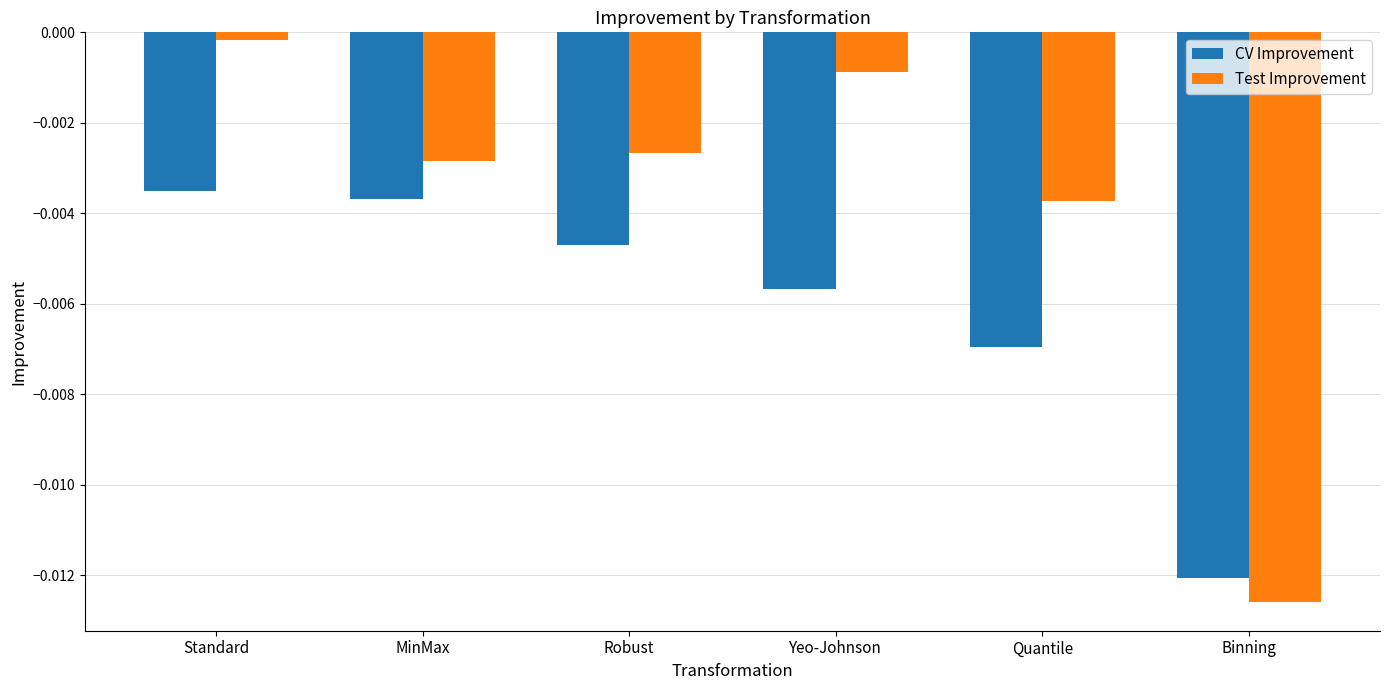

List the series in order of their overall mean, highest first.

Test Improvement, CV Improvement